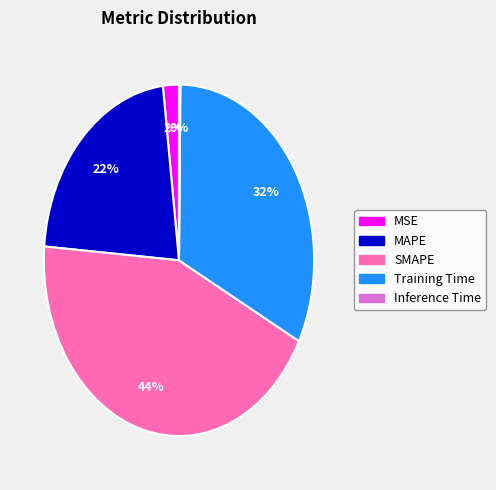

What percentage is the MAPE slice, to the nearest percent?

22%